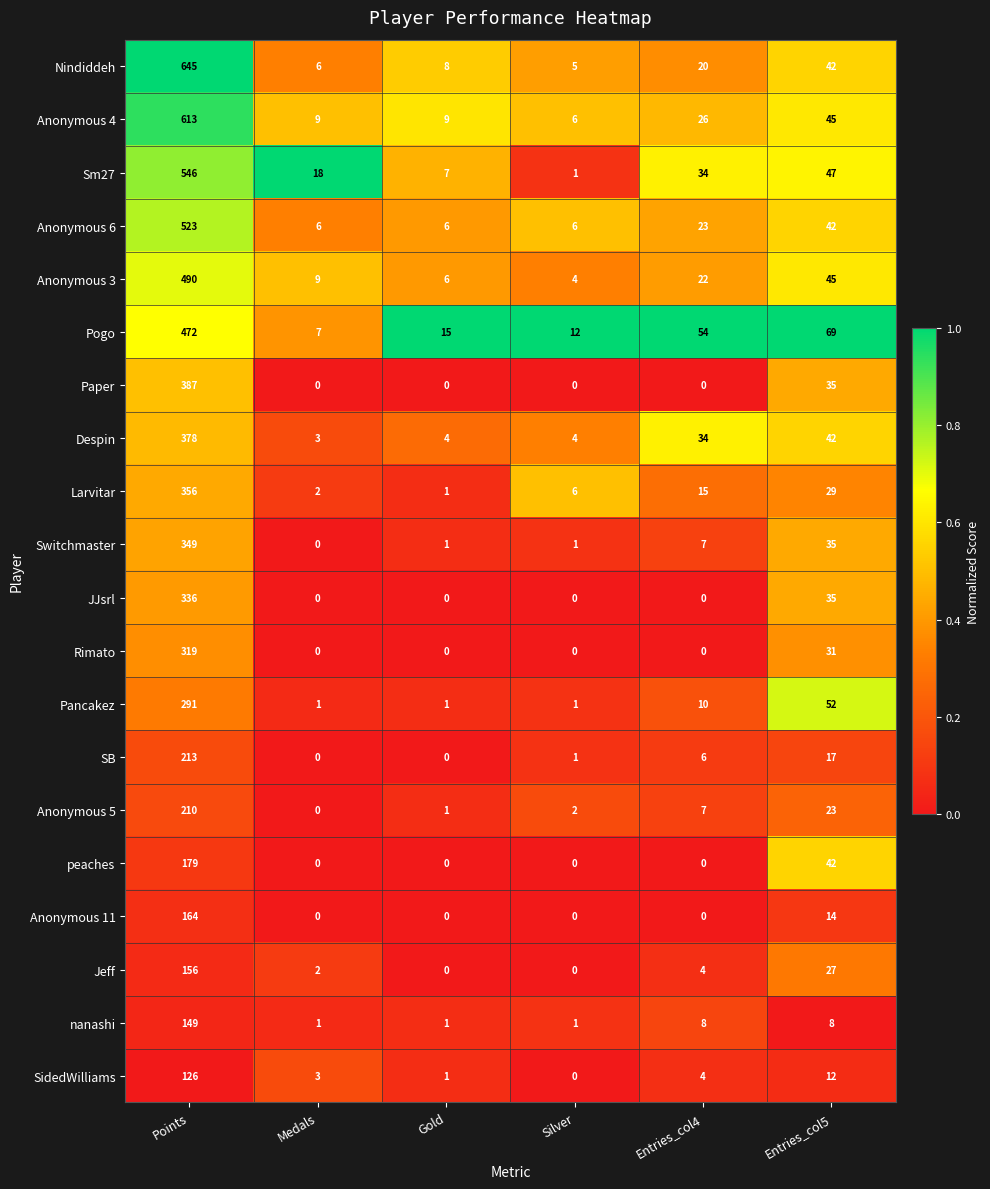

Which series changed the most between Medals and Silver?

Sm27